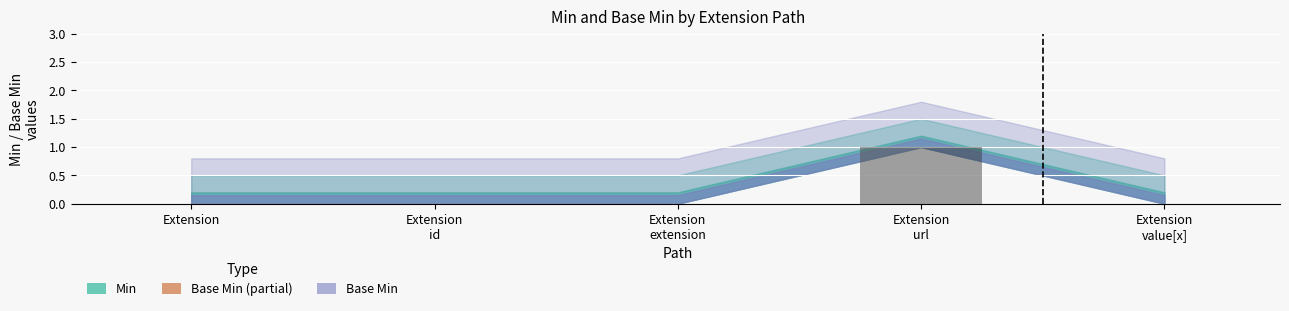

Which label corresponds to the largest value in the chart?

Extension
url